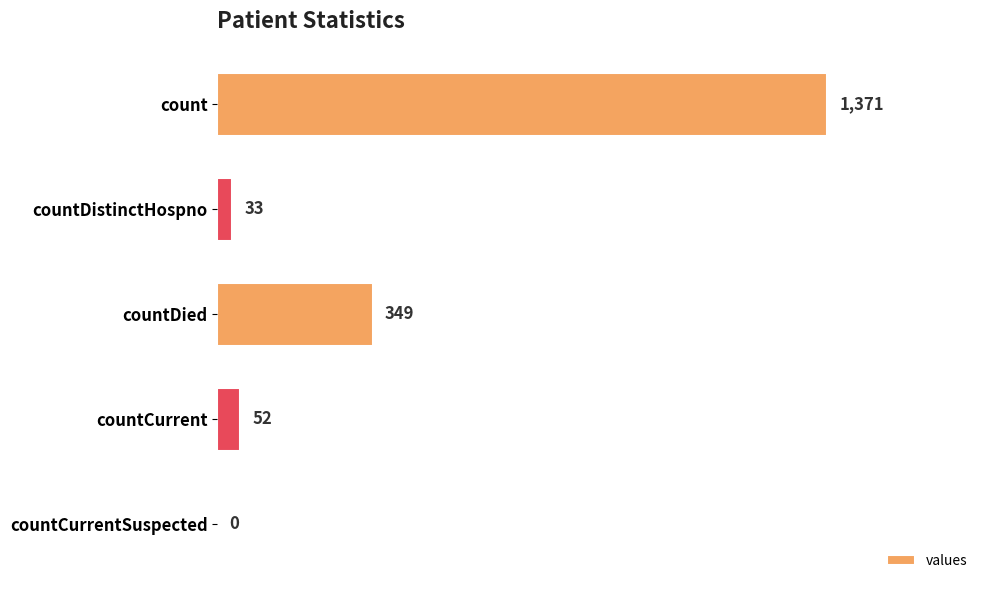

How many values are above zero?

4